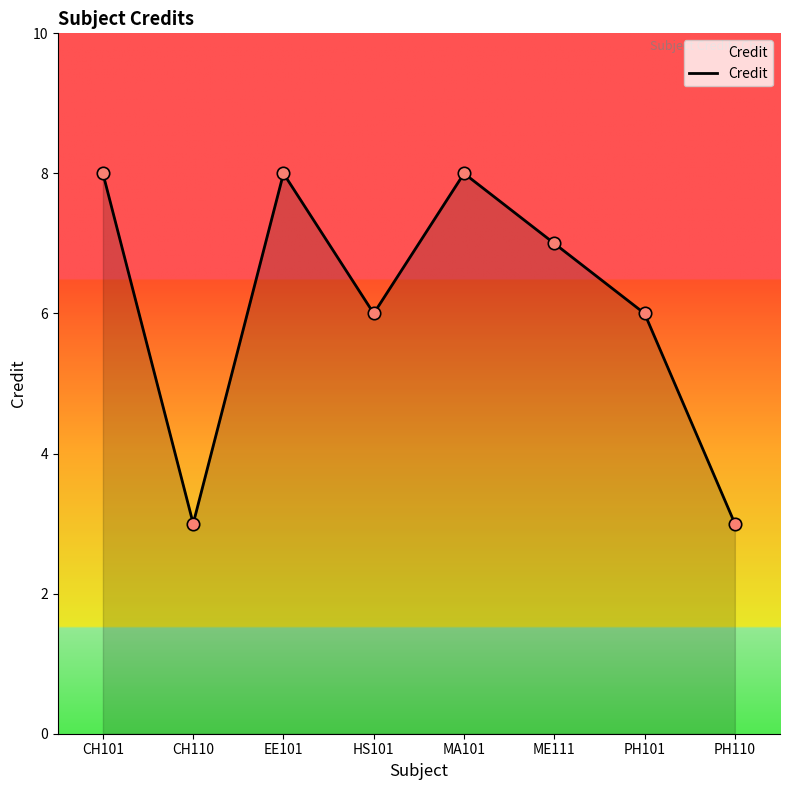

Which has a higher value, MA101 or CH110?

MA101